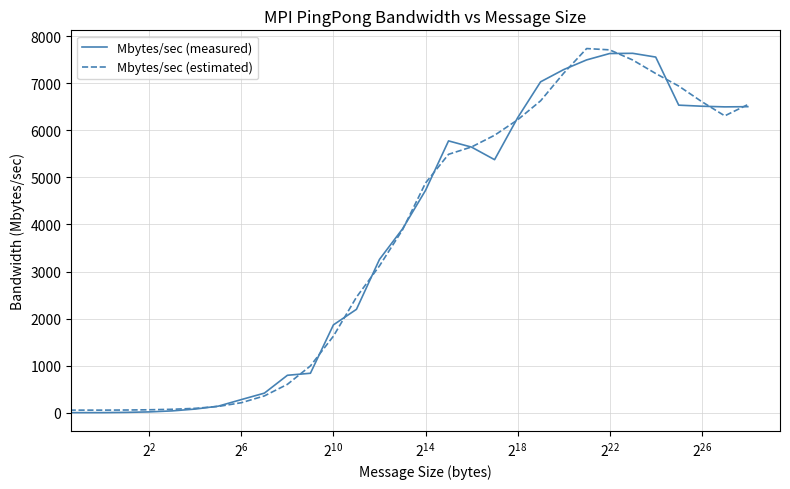

What is the maximum value for Mbytes/sec (estimated)?

7735.1